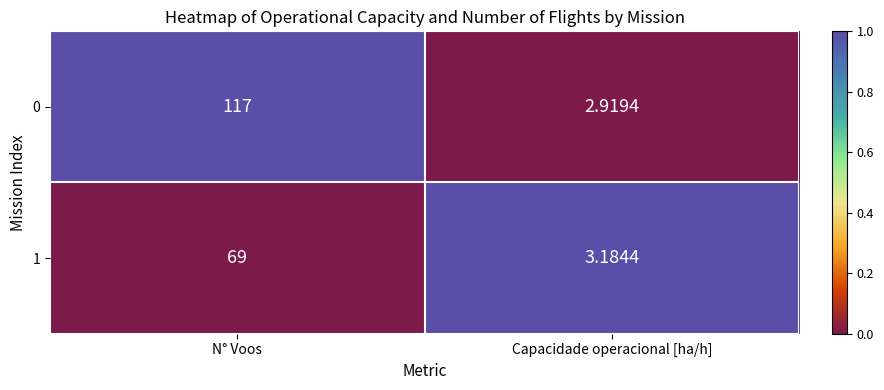

Where is 0 nearest to the value 59?

Capacidade operacional [ha/h]